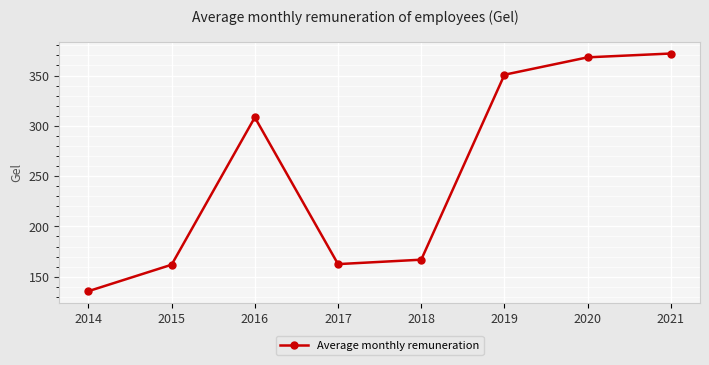

At which label does the data first exceed 308?

2016